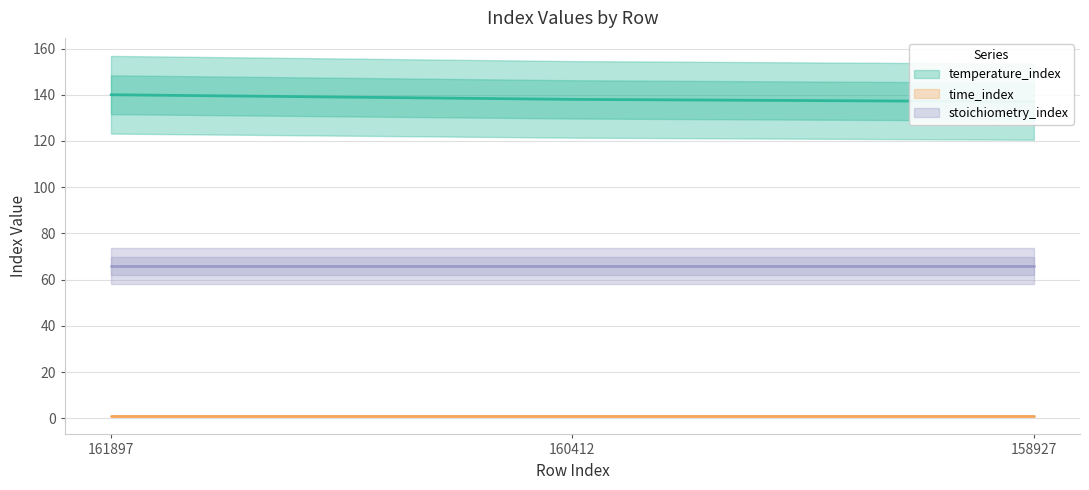

At which label does stoichiometry_index reach its minimum?

161897